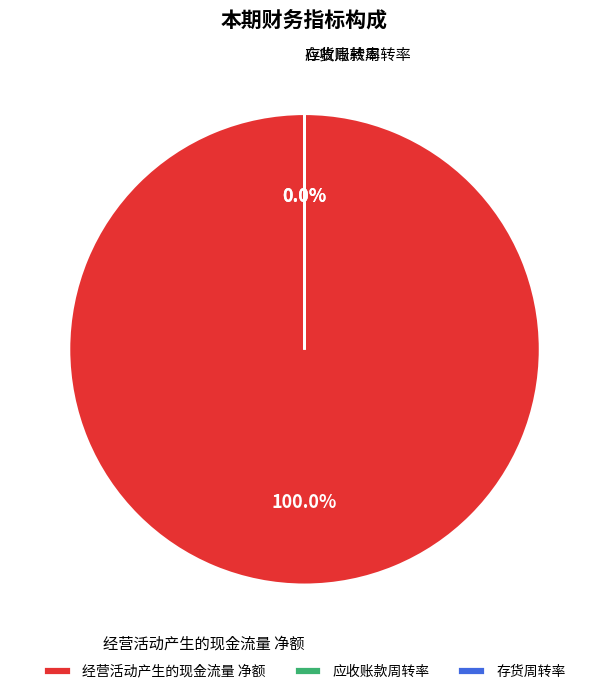

How many segments does this pie chart have?

3